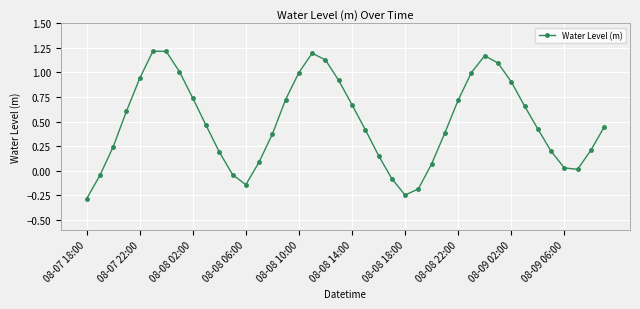

What is the minimum value shown in the chart?

-0.3